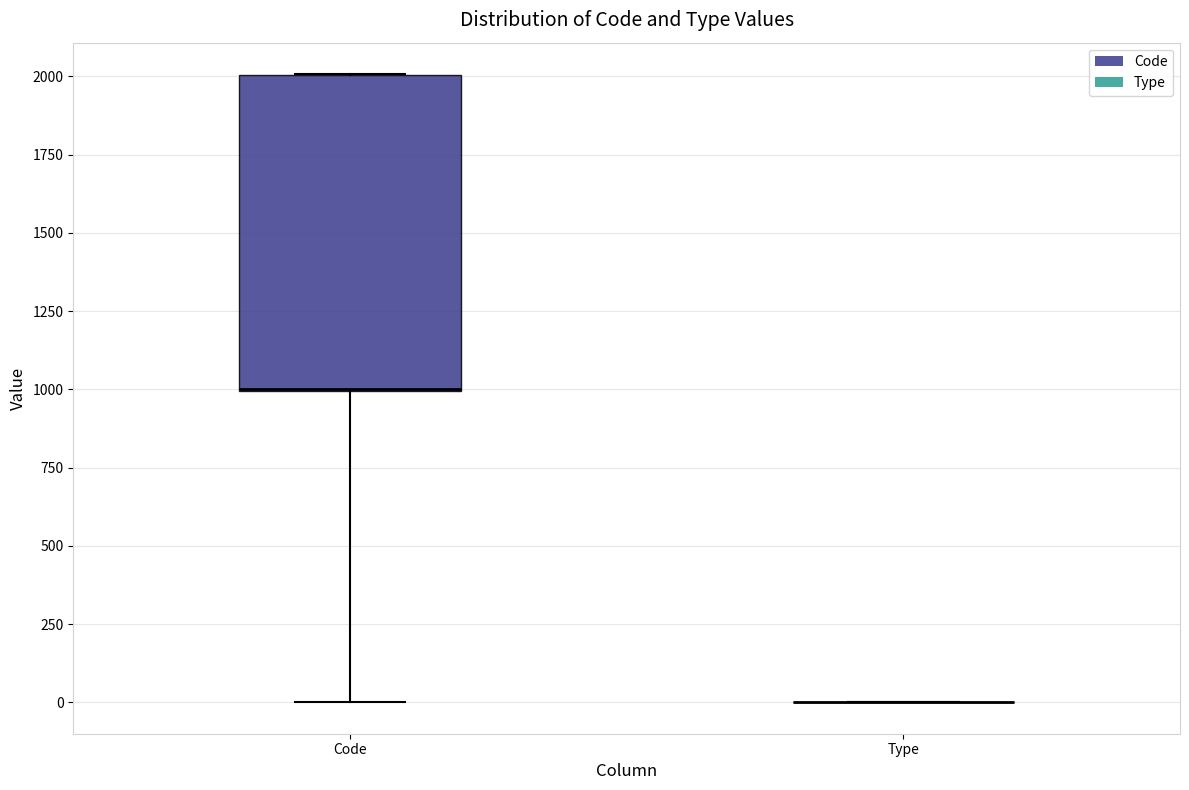

Reading left to right, transcribe this box plot: for each box, give where its median line is, the range the box spans, and where its two whiskers end, as read against the y-axis. The values are not printed on the chart, so give them approximately, as read against the axis.

Code: median 1000 (drawn on the box's lower edge), box 1000 to 2000, whiskers 0 to 2000
Type: box collapsed to a line at 0, whiskers 0 to 0